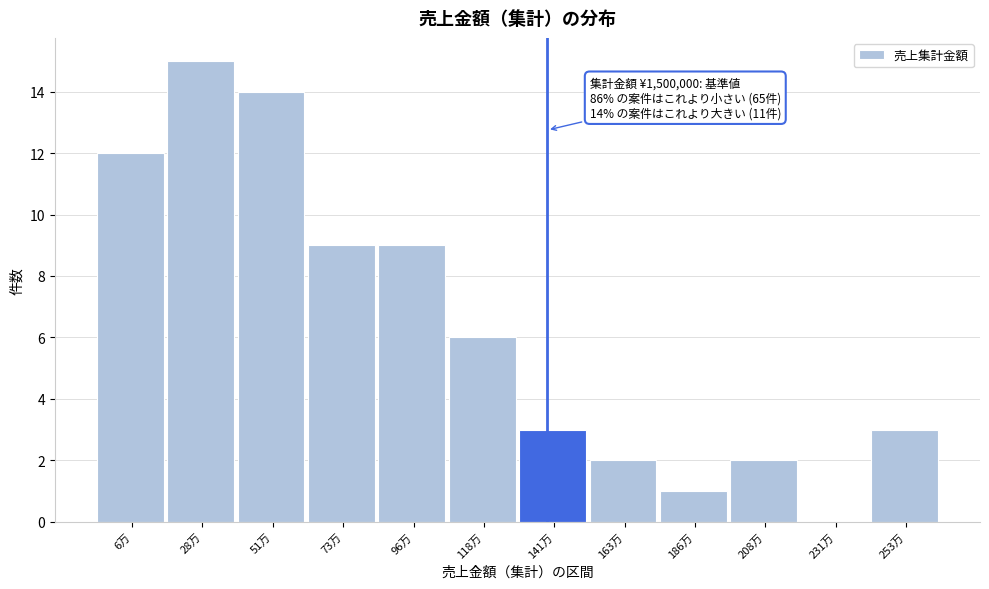

Reading left to right, extract all data points from this chart.

6万=12	28万=15	51万=14	73万=9	96万=9	118万=6	141万=3	163万=2	186万=1	208万=2	231万=0	253万=3